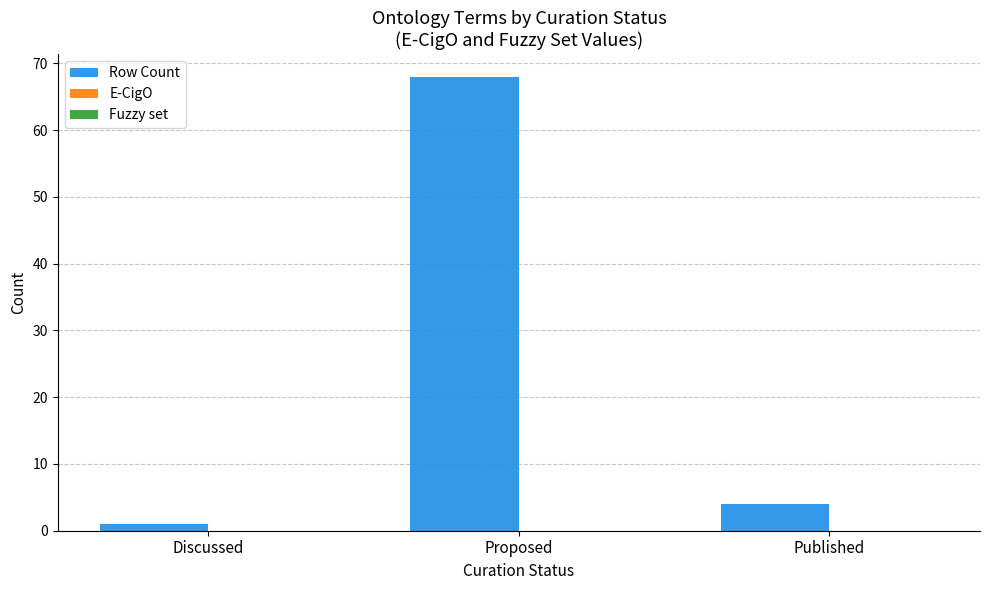

Reading right to left, extract all data points from this chart.

Published=4	Proposed=68	Discussed=1